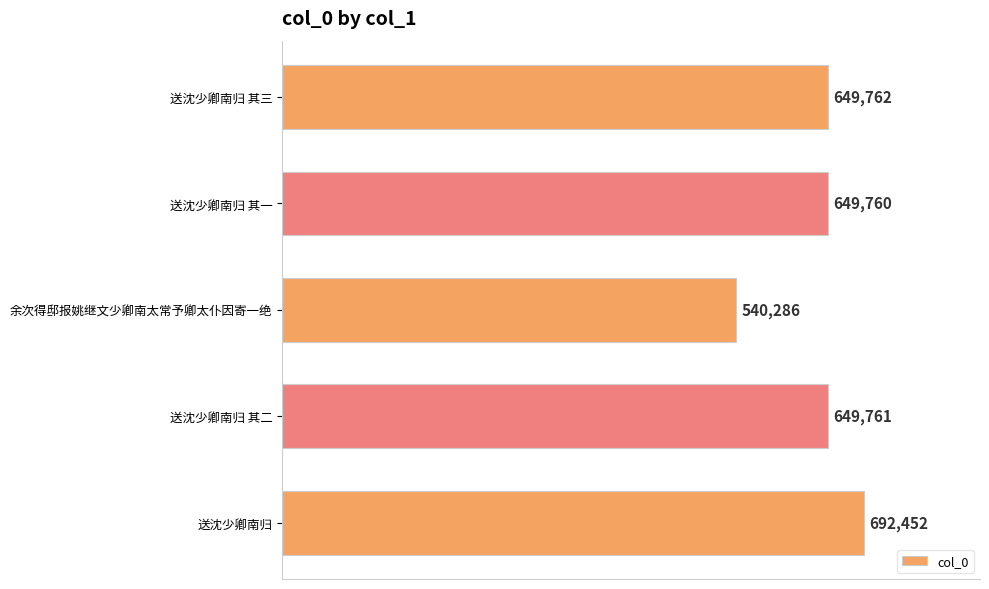

List the labels in order of value, smallest first.

余次得邸报姚继文少卿南太常予卿太仆因寄一绝, 送沈少卿南归 其一, 送沈少卿南归 其二, 送沈少卿南归 其三, 送沈少卿南归